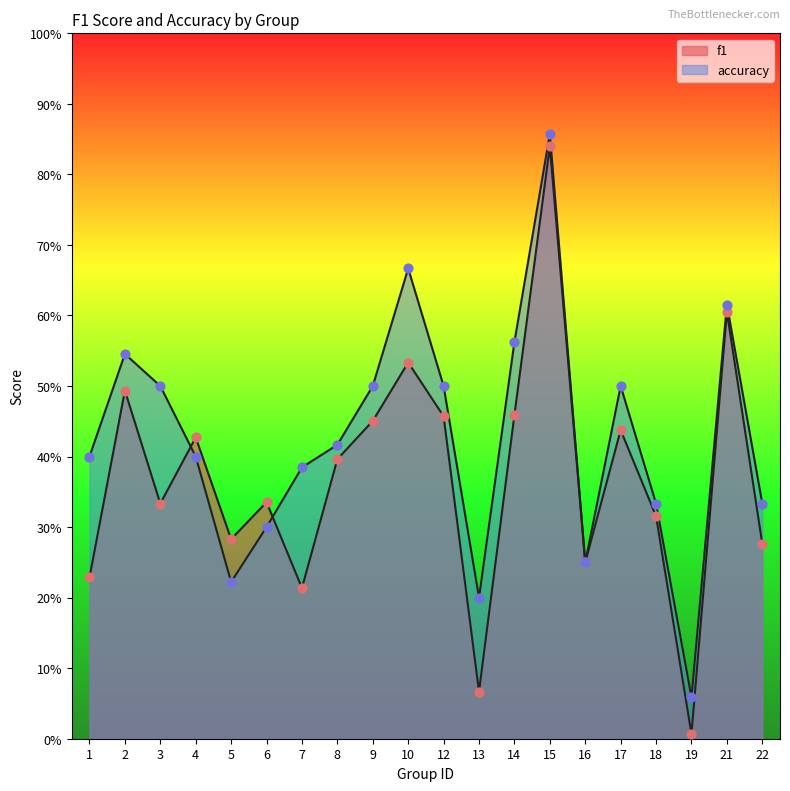

At which category is the sum across all series the highest?

15